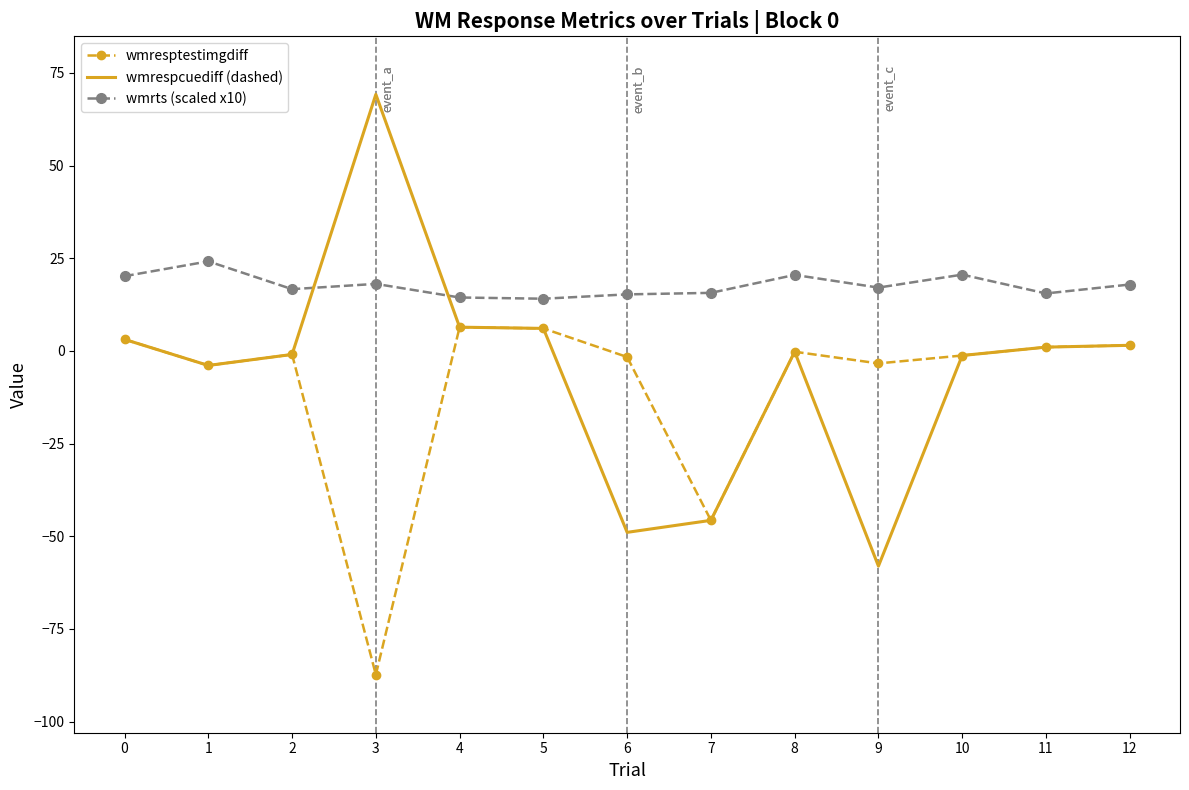

List the series in order of their peak value, lowest first.

wmresptestimgdiff, wmrts (scaled x10), wmrespcuediff (dashed)